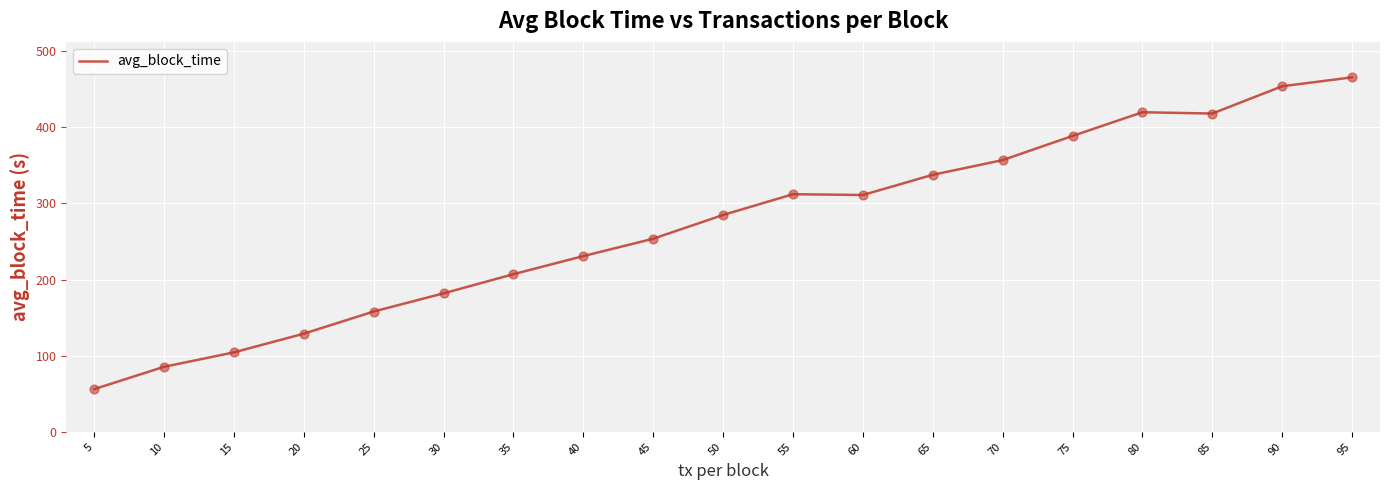

Approximately how many times larger is the value at 50 compared to 35?

1.4